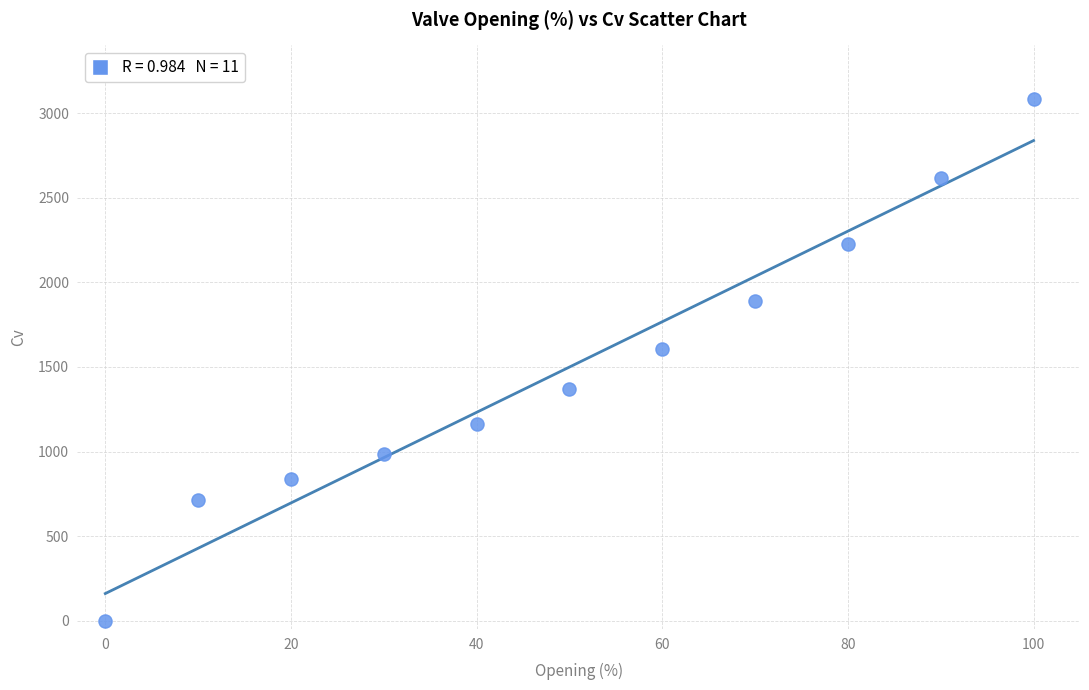

What is the average Y value?

1499.6